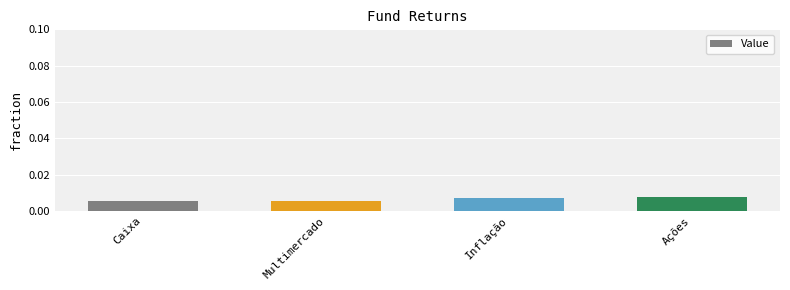

How many values are between 0 and 1?

4